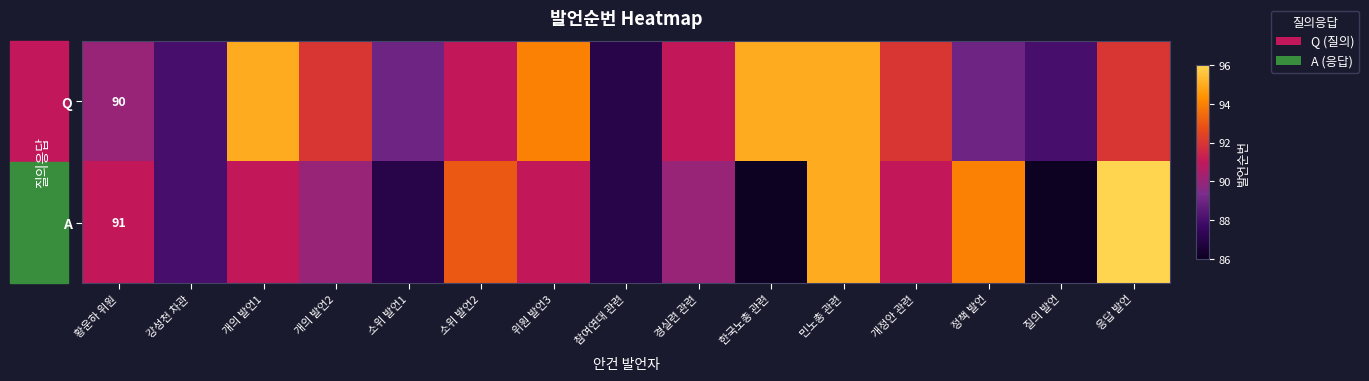

What is the total value across all series at 질의 발언?

174